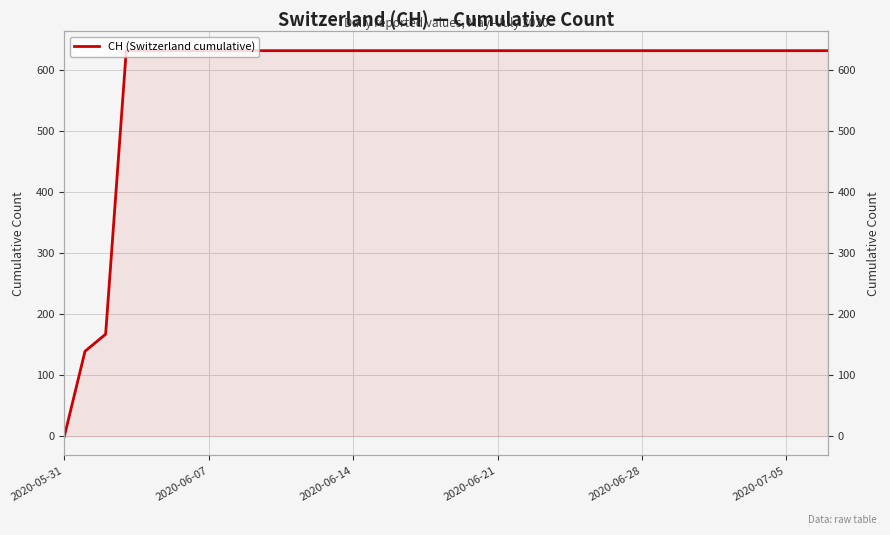

What is the label of the 18th point from the right?

20